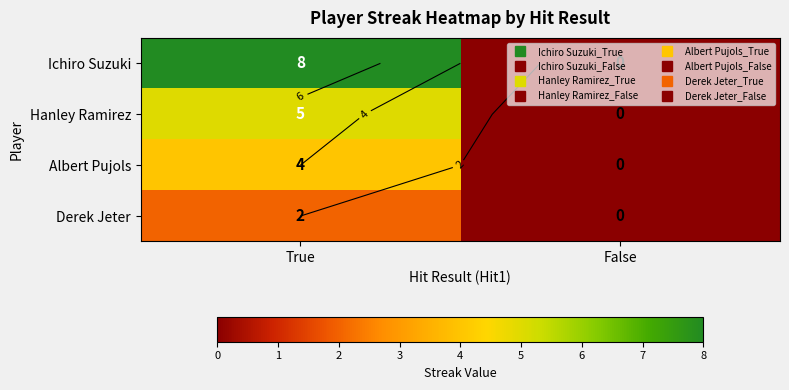

Count the Derek Jeter values in the range 0 to 2.

2